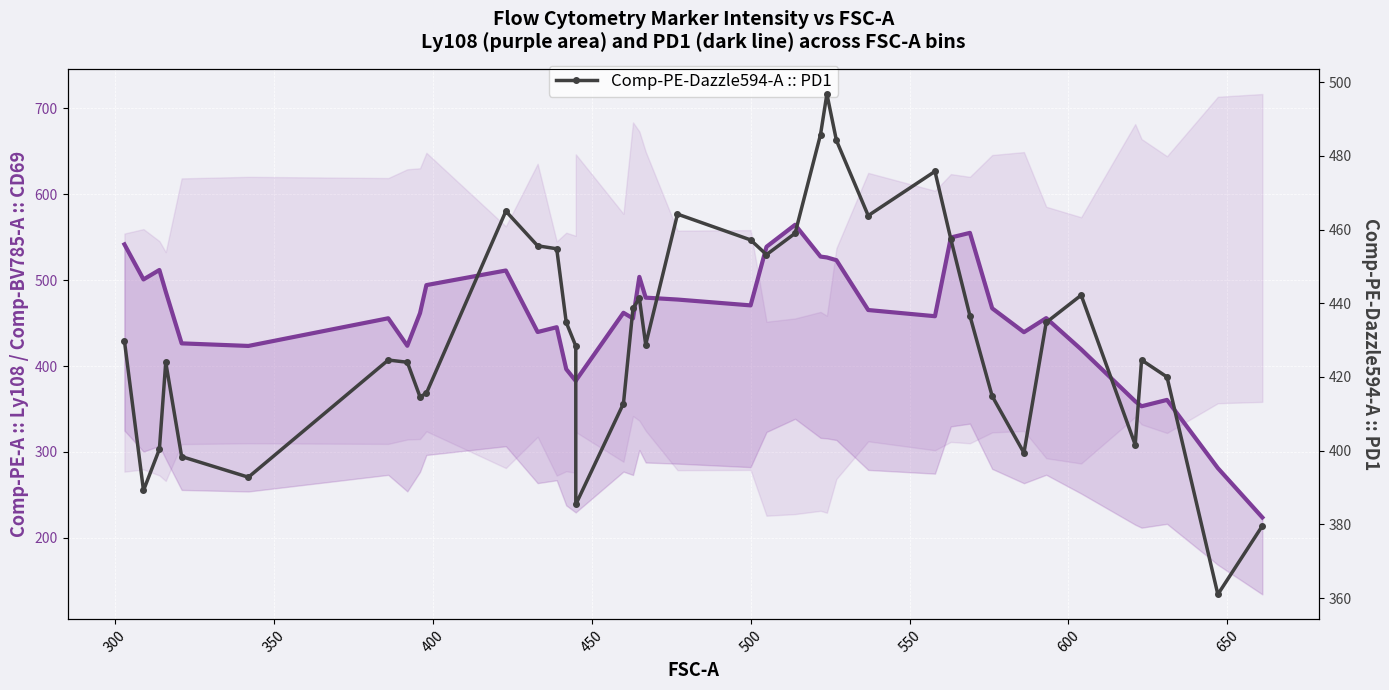

Count the number of data series in this chart.

2